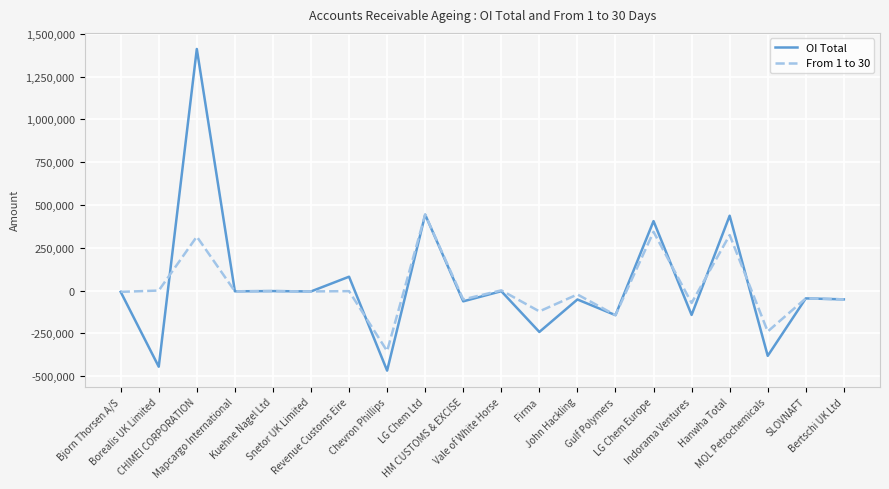

What is the sum of the From 1 to 30 values at Bjorn Thorsen A/S and HM CUSTOMS & EXCISE?

-59676